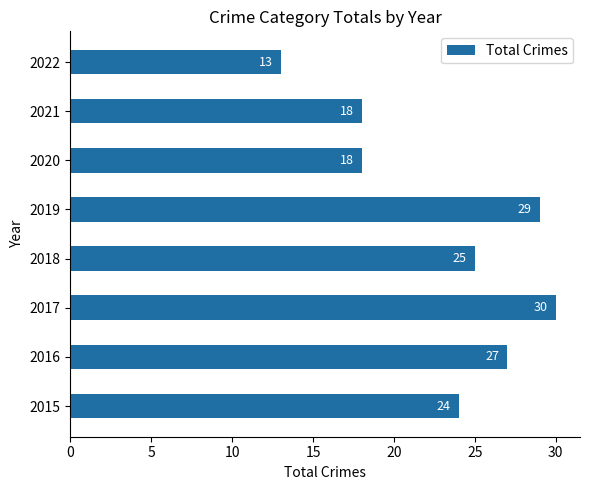

Between 2015 and 2017, which is larger?

2017